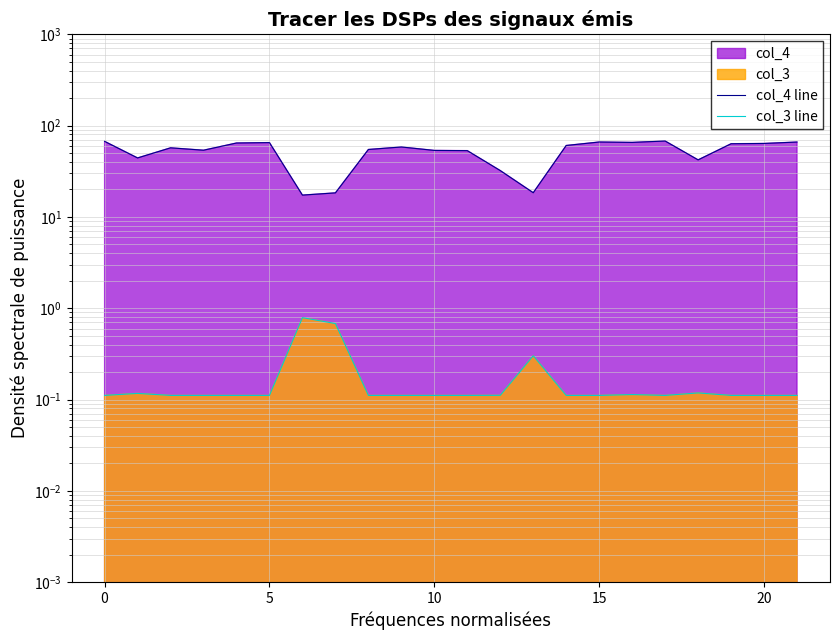

The col_3 line series shows 0.1 at 18. True or false?

False